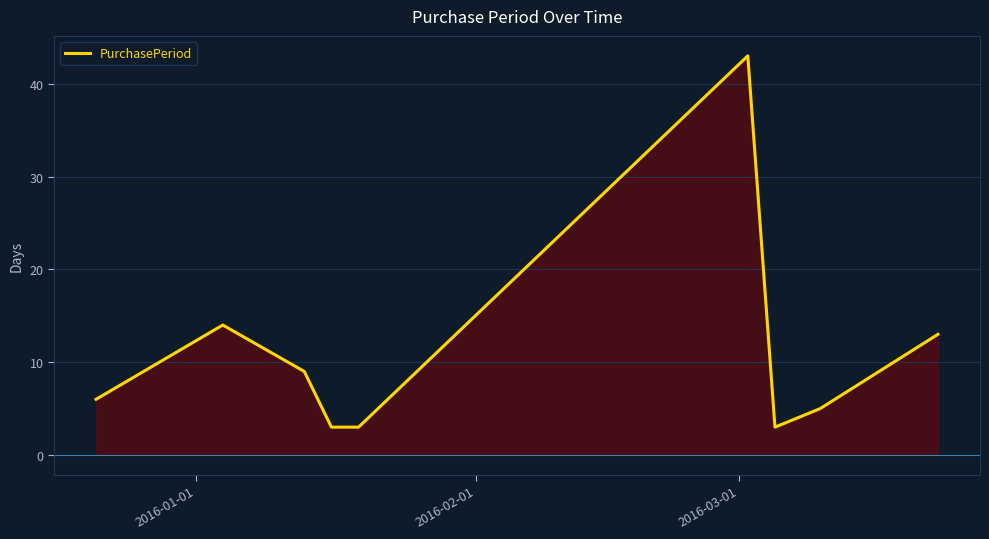

What is the difference between the maximum and minimum values?

40